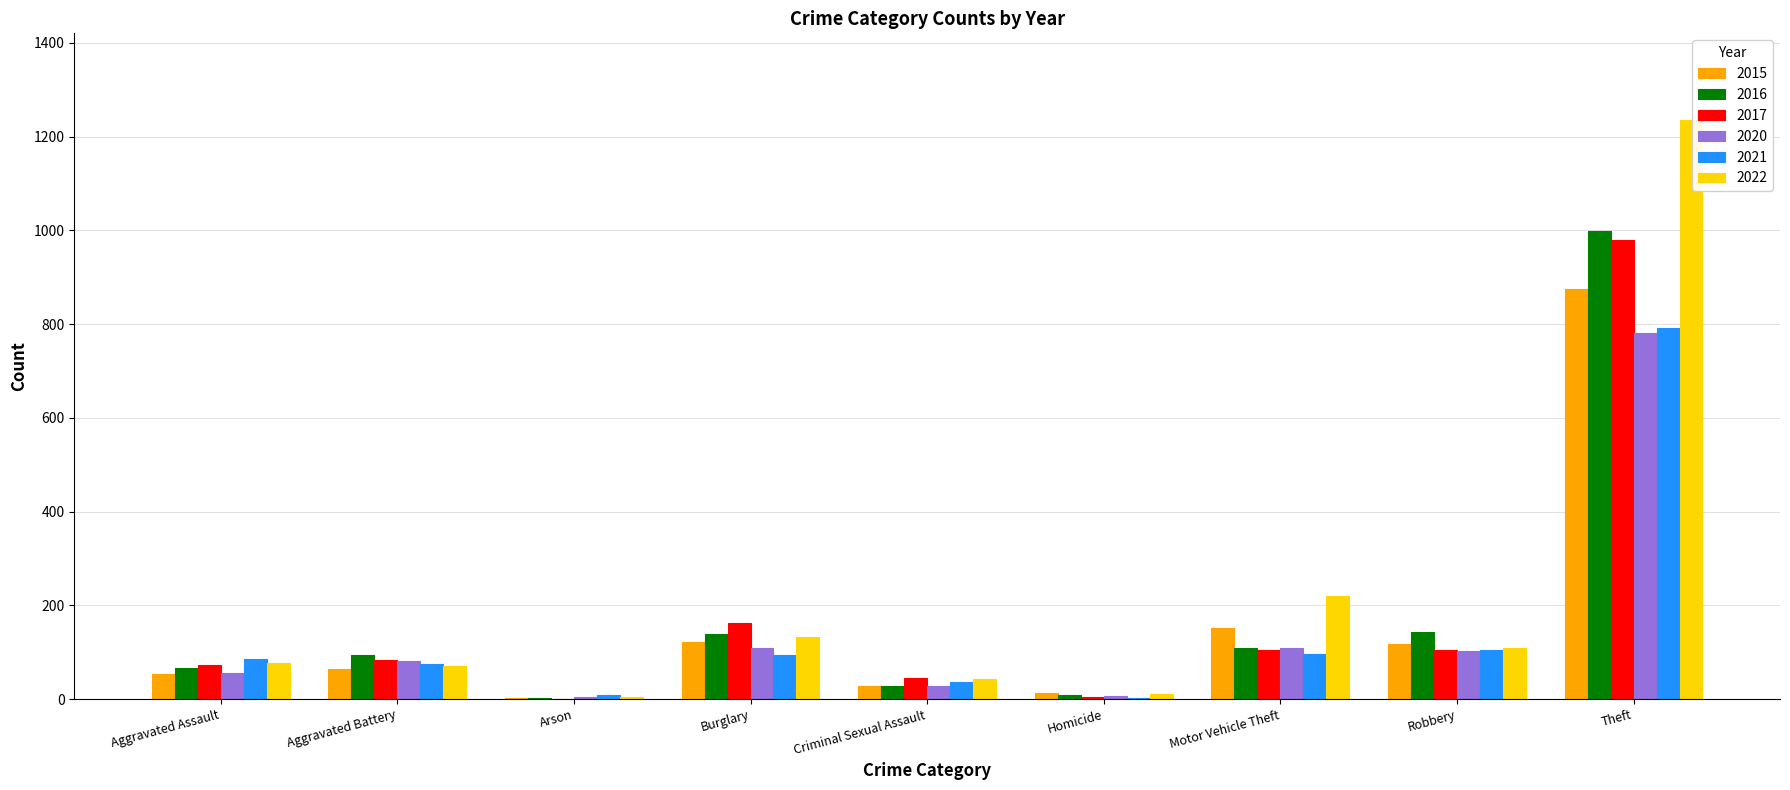

Which series has the widest spread of values?

2022